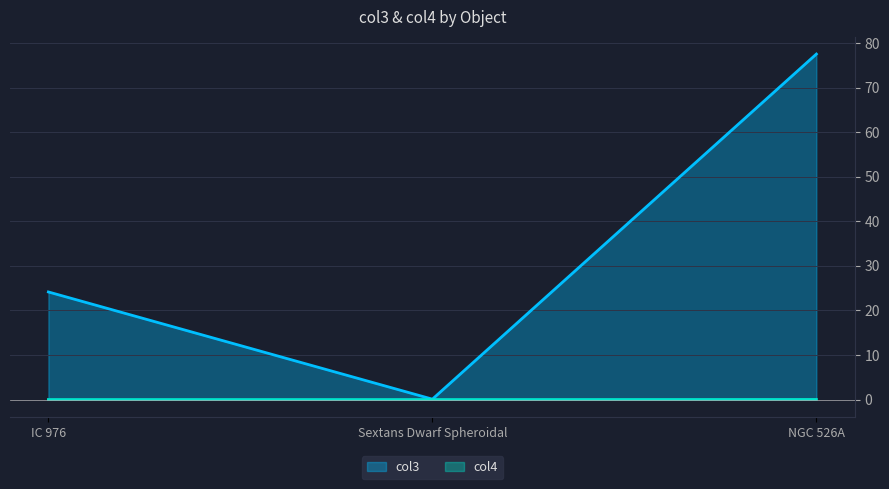

What position from the left is NGC 526A?

3